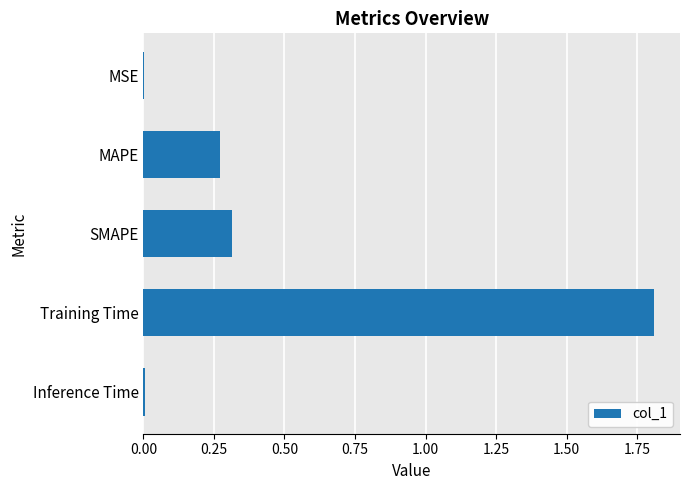

Is it true that the value at SMAPE is 0.3?

True